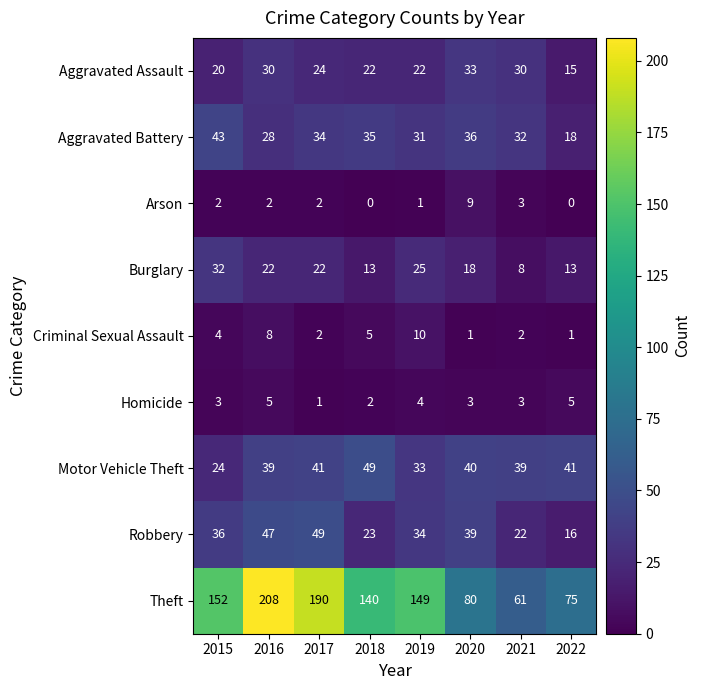

Between 2017 and 2018, which series saw the biggest shift?

Theft